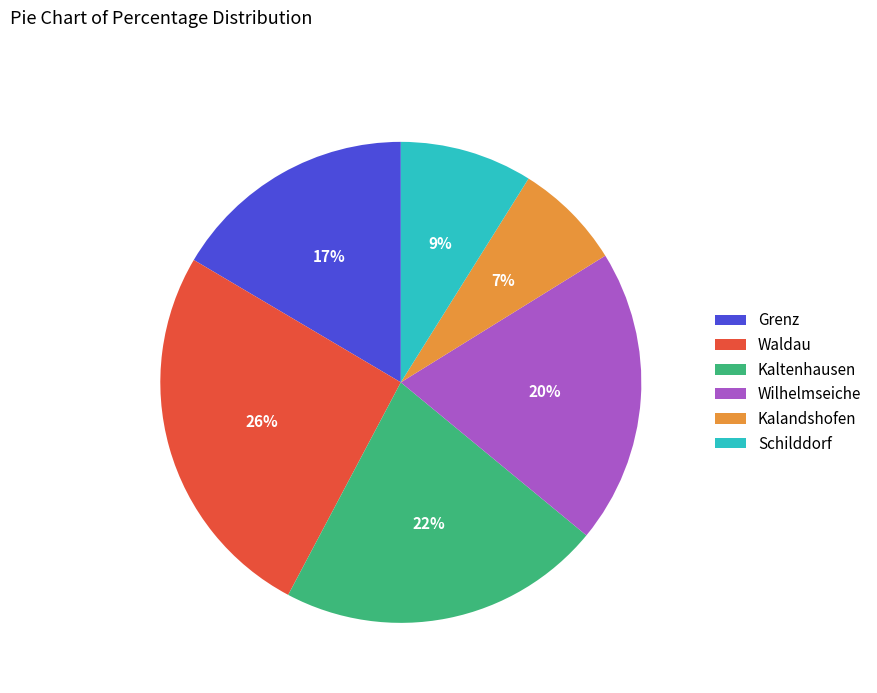

To the nearest percent, what portion does Schilddorf represent?

9%